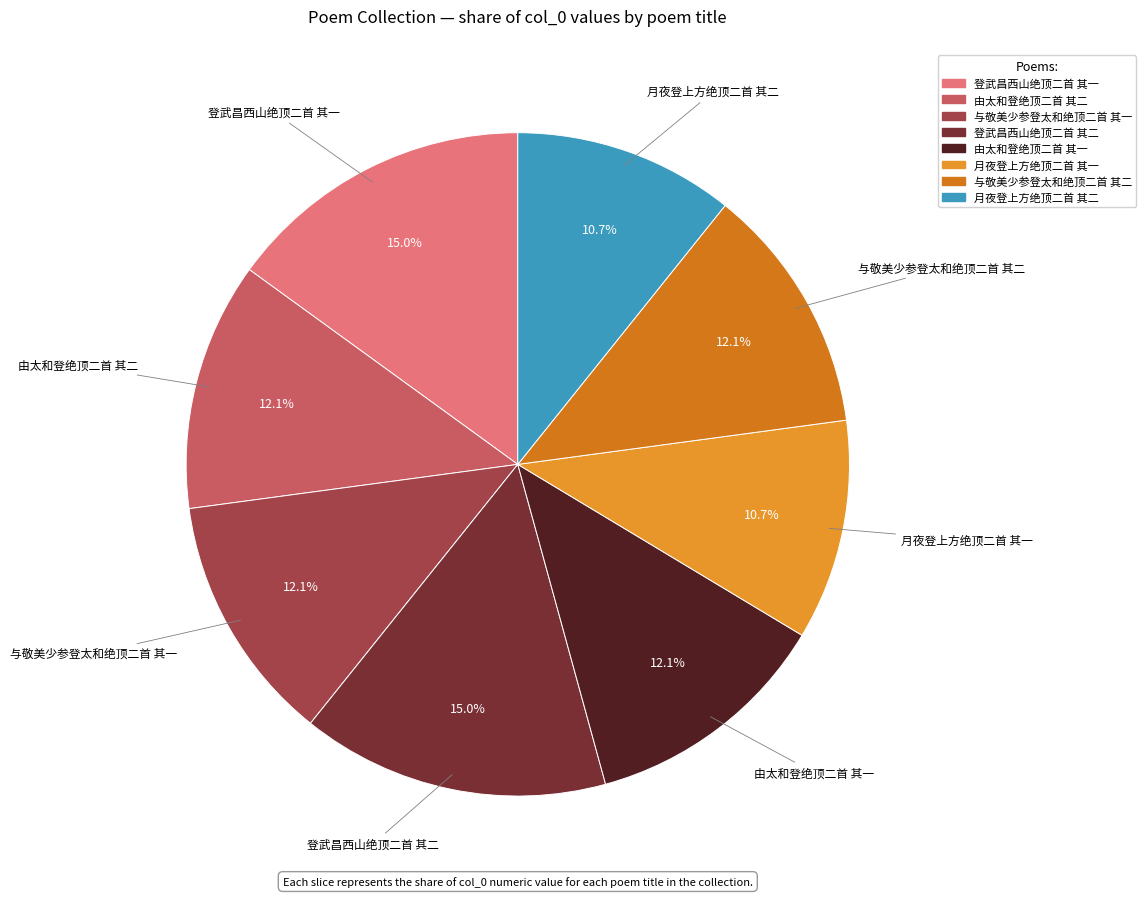

Is it true that 月夜登上方绝顶二首 其二 is 1% of the pie?

False